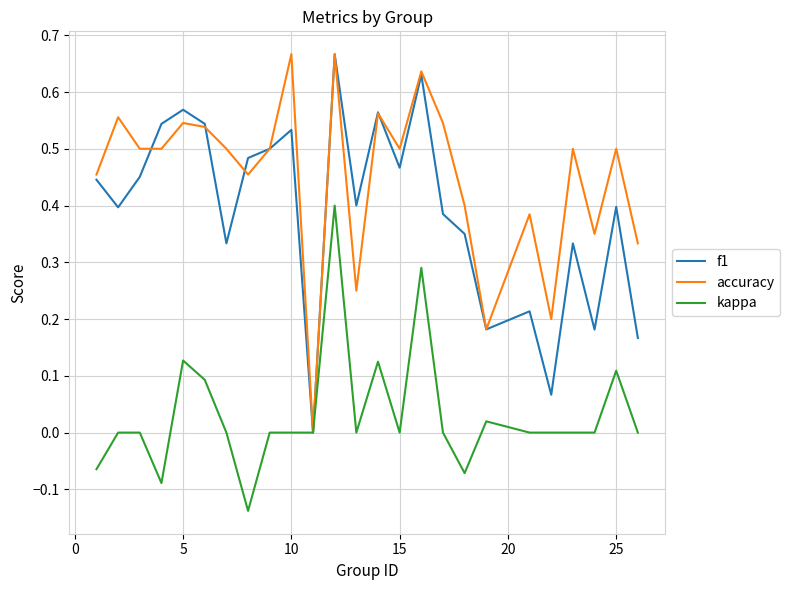

Which series has the largest total across all categories?

accuracy